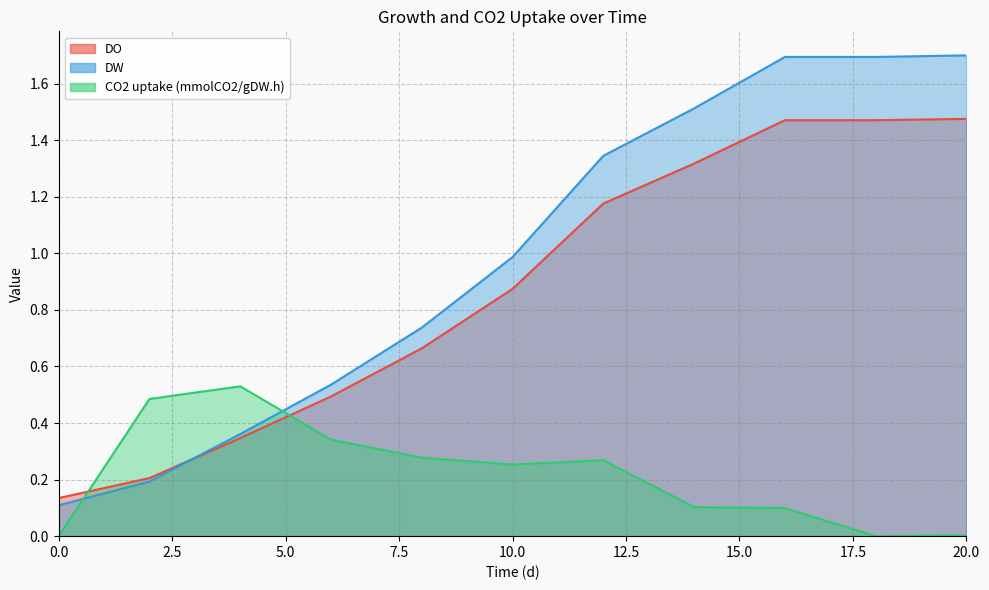

What is the sum of all DW values?

10.9